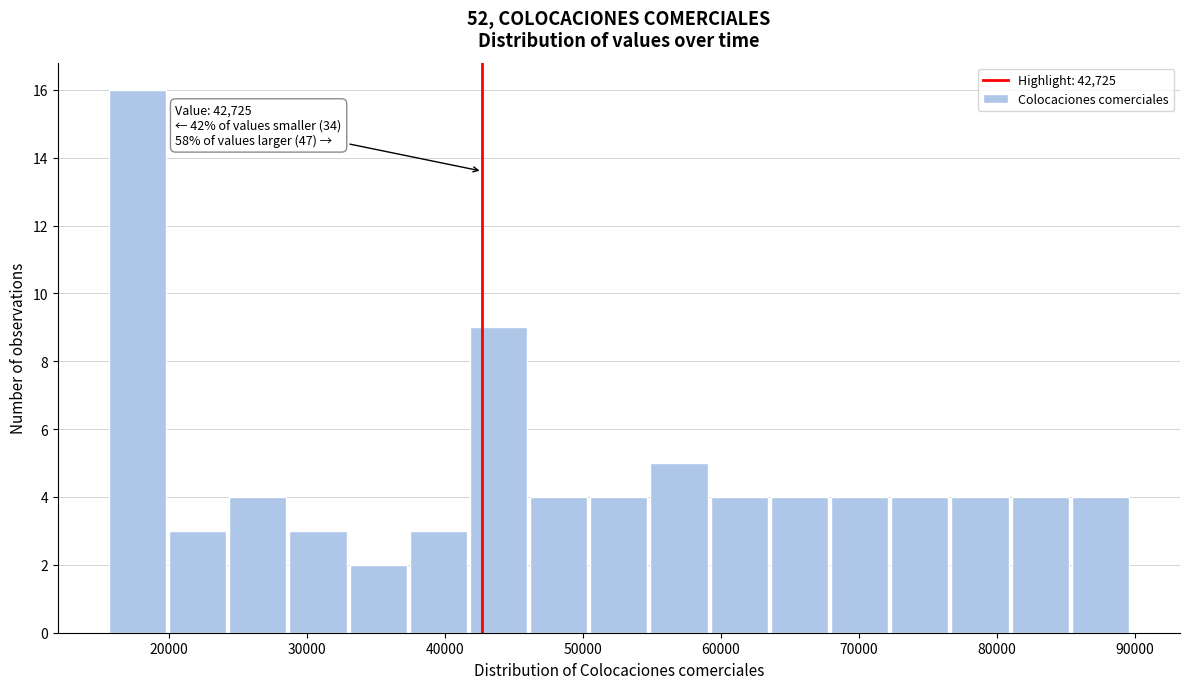

Over which range of the x-axis is the bar tallest?

16000 to 20000